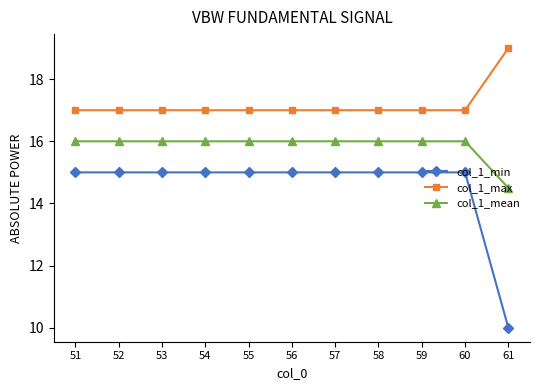

Does the chart display data point markers on the line(s)?

Yes